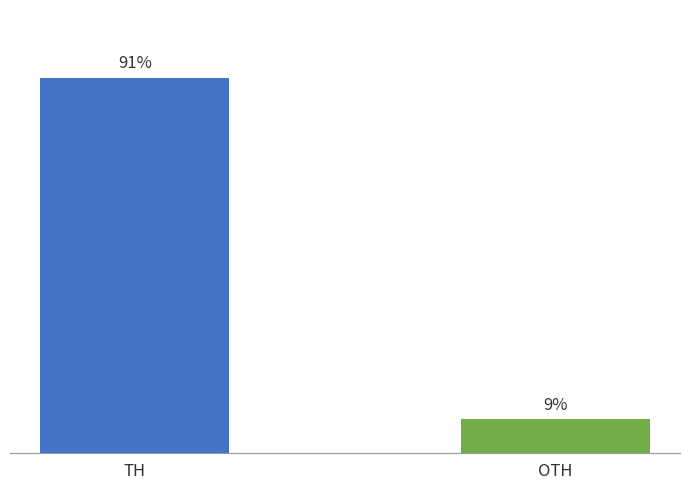

Rank the categories by value from lowest to highest.

OTH, TH